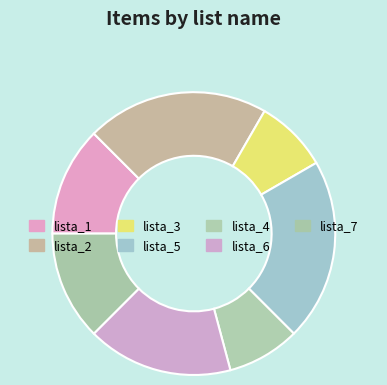

Is there a majority slice in this chart?

No